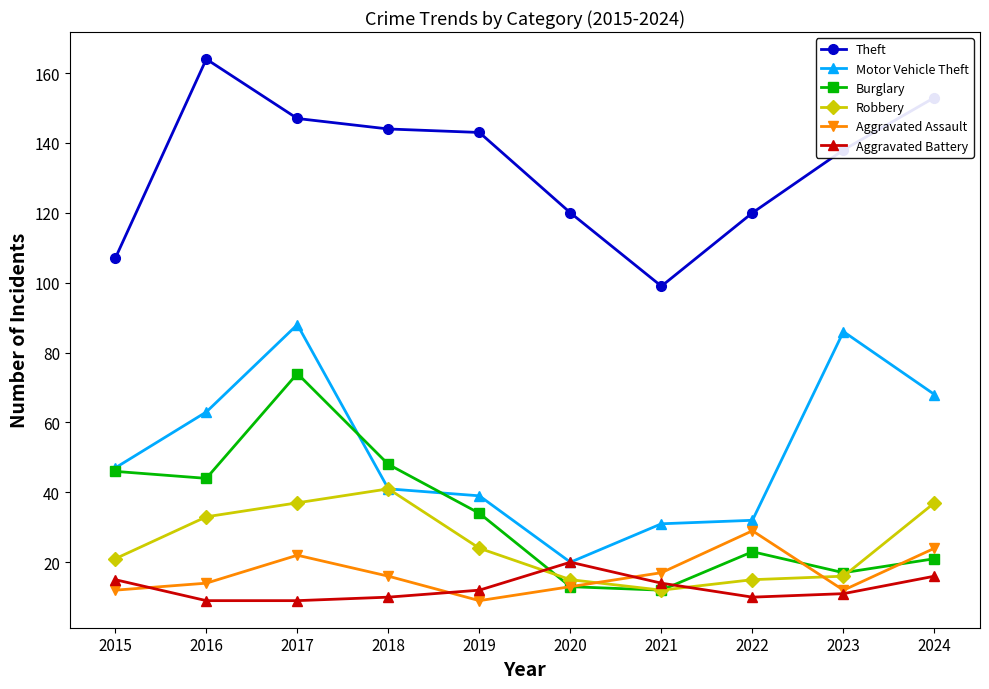

The value of Burglary at 2015 is 46. True or false?

True